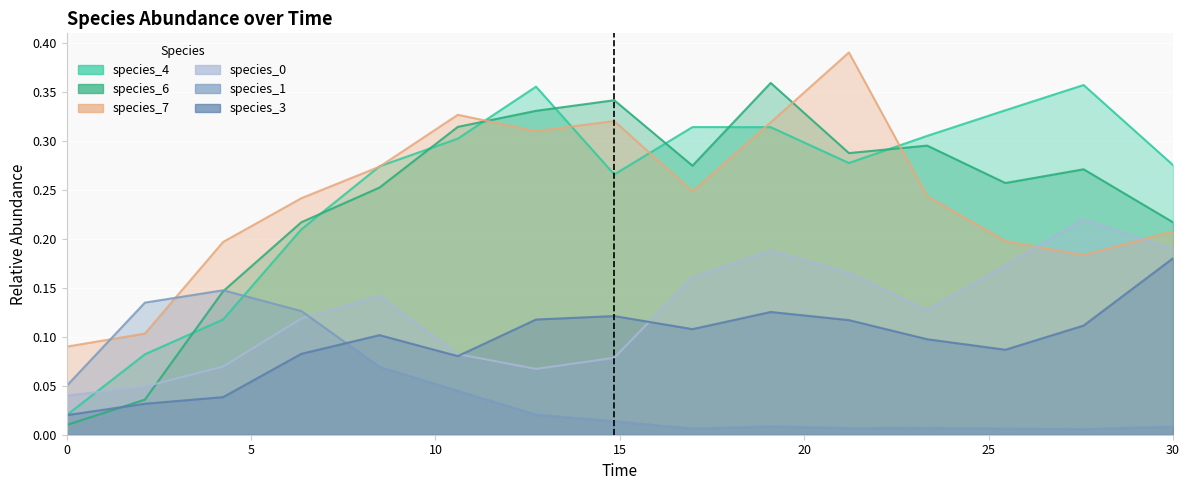

Count the species_7 values in the range 0 to 1.

15